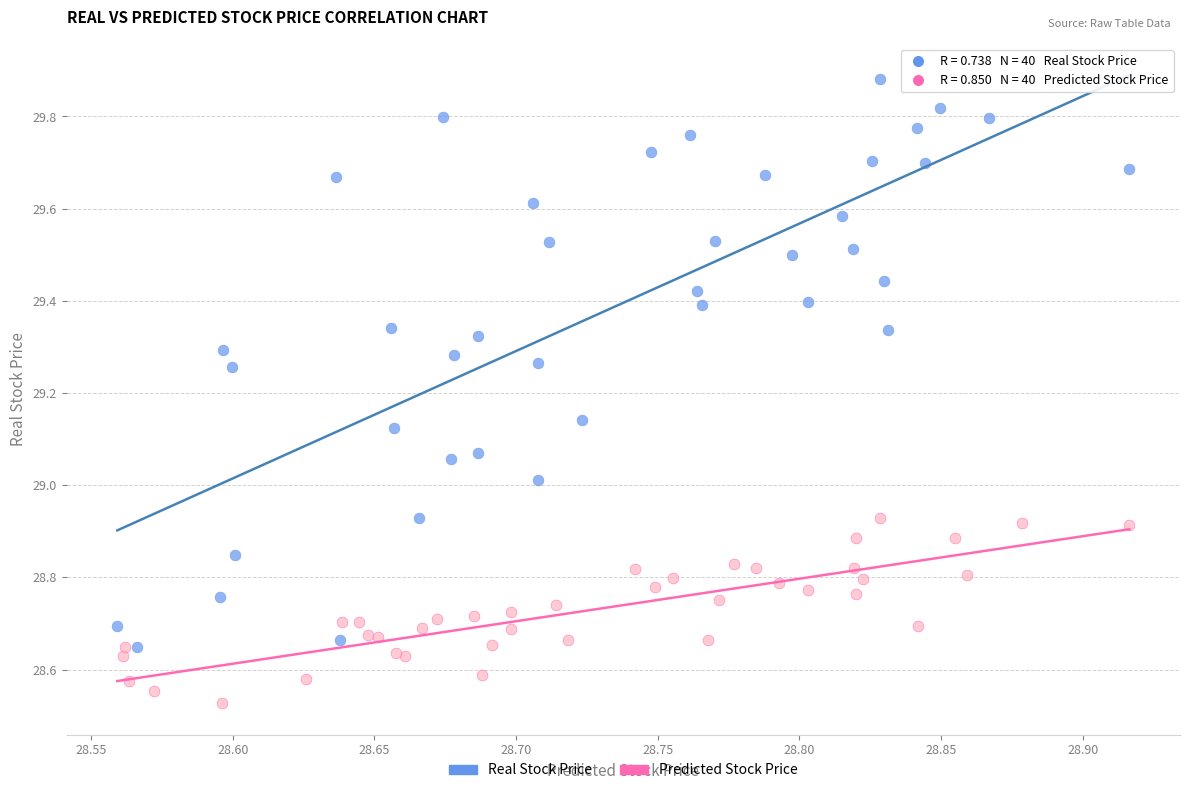

Which series contains the lowest Y value?

Predicted Stock Price